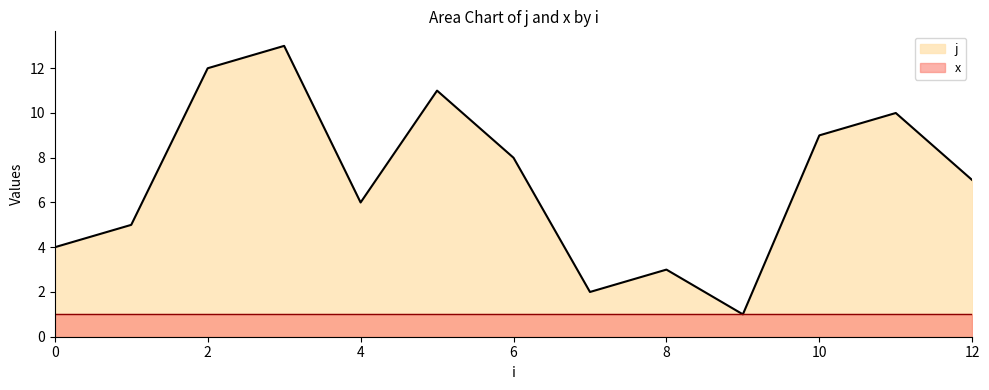

Where is the first local maximum?

3